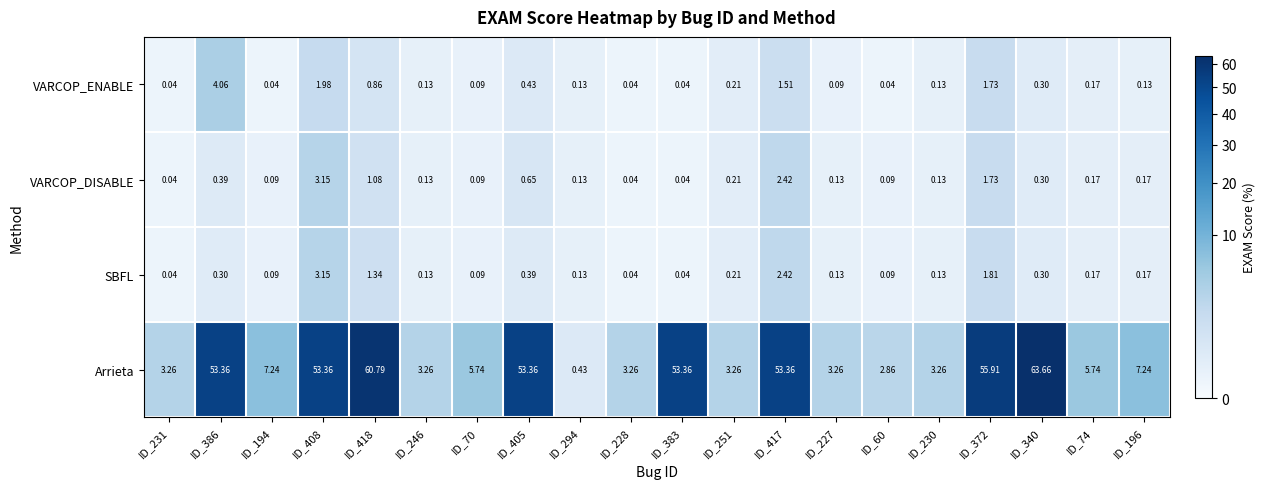

Which series changed the most between ID_228 and ID_196?

Arrieta